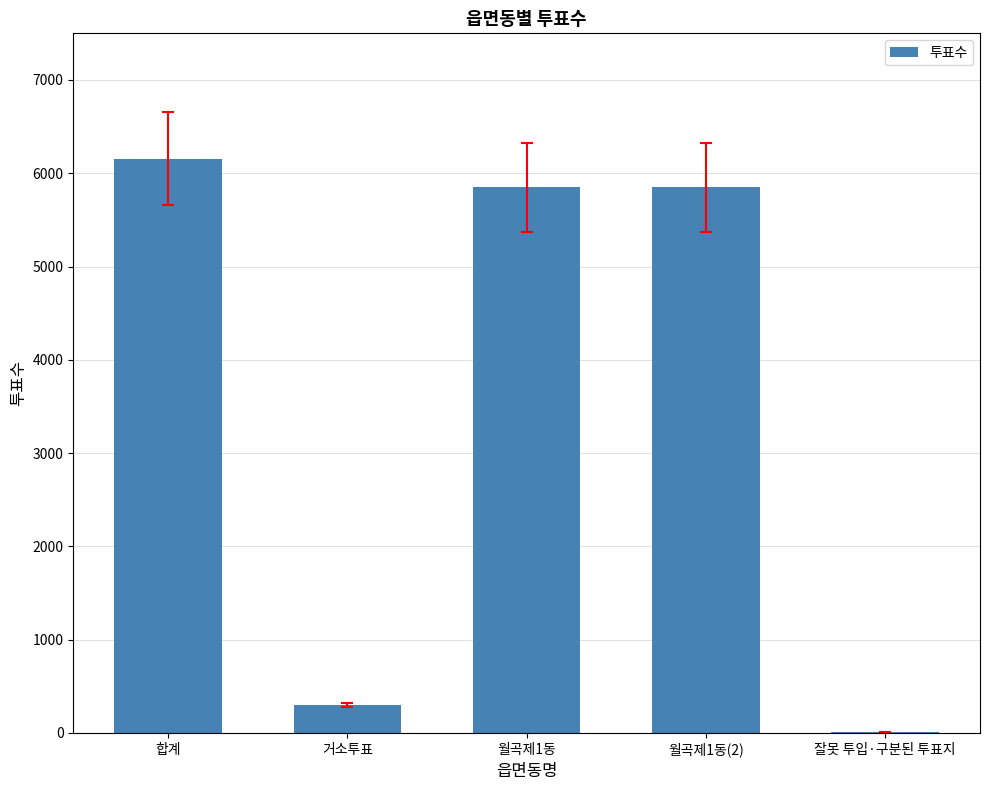

Reading right to left, list all the values displayed in this chart.

잘못 투입·구분된 투표지=9	월곡제1동(2)=5848	월곡제1동=5848	거소투표=299	합계=6156